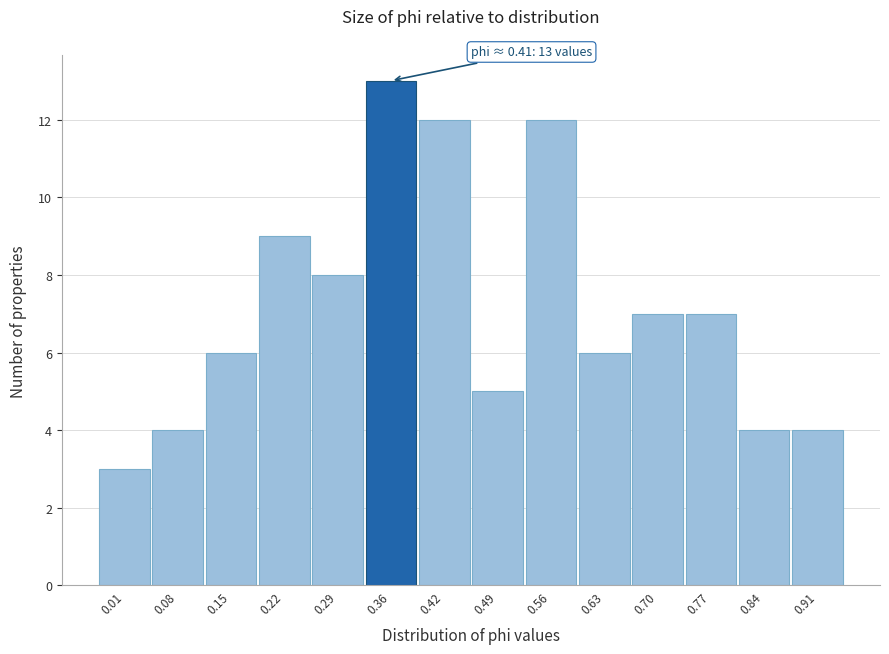

Reading left to right, extract all data points from this chart.

3	4	6	9	8	13	12	5	12	6	7	7	4	4